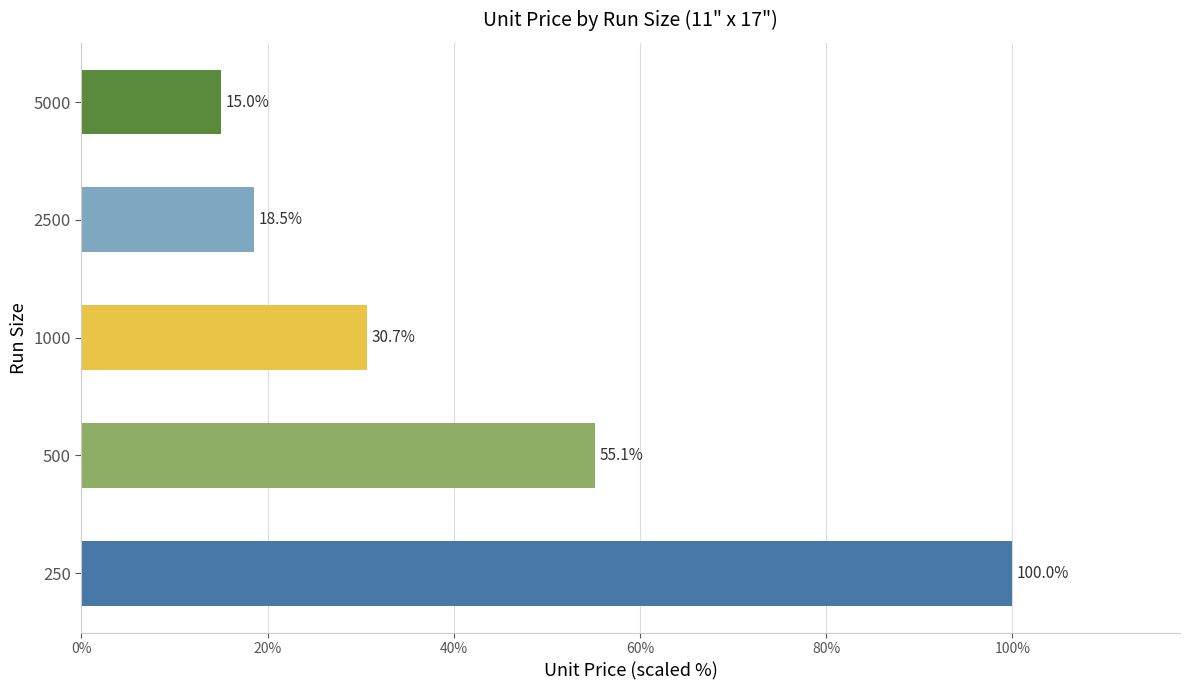

Rank the categories by value from lowest to highest.

5000, 2500, 1000, 500, 250